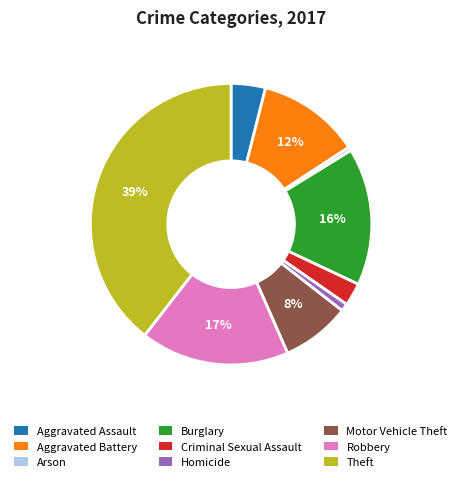

Which has a higher value, Arson or Robbery?

Robbery